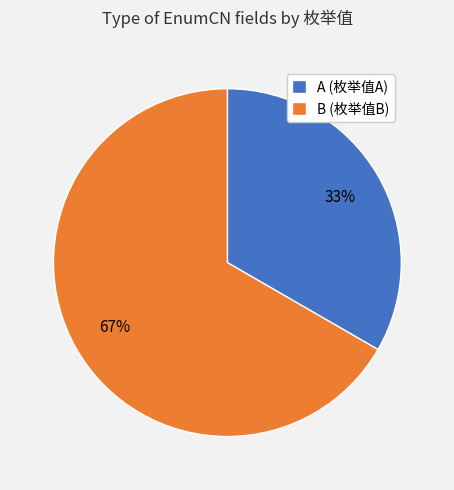

True or false: B (枚举值B) accounts for 80% of the total.

False